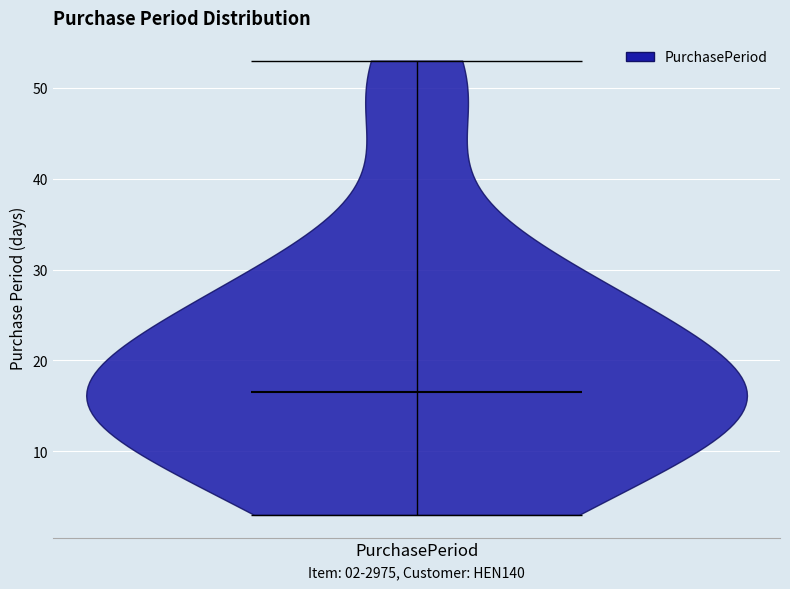

Read this violin plot against the y-axis: where its median line is, and the lowest and highest points the violin reaches. The values are not printed on the chart, so give them approximately, as read against the axis.

median line 17, lowest point 3, highest point 53